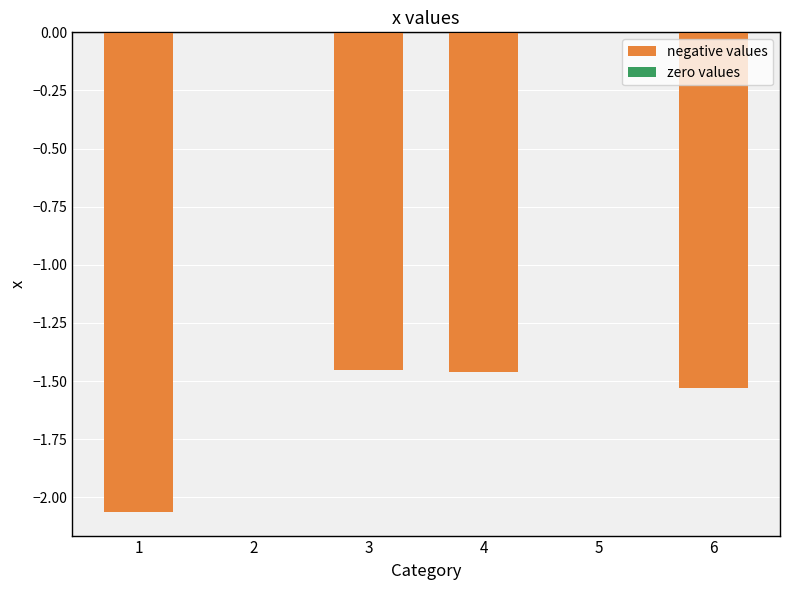

The value at 2 is 1.0. True or false?

False